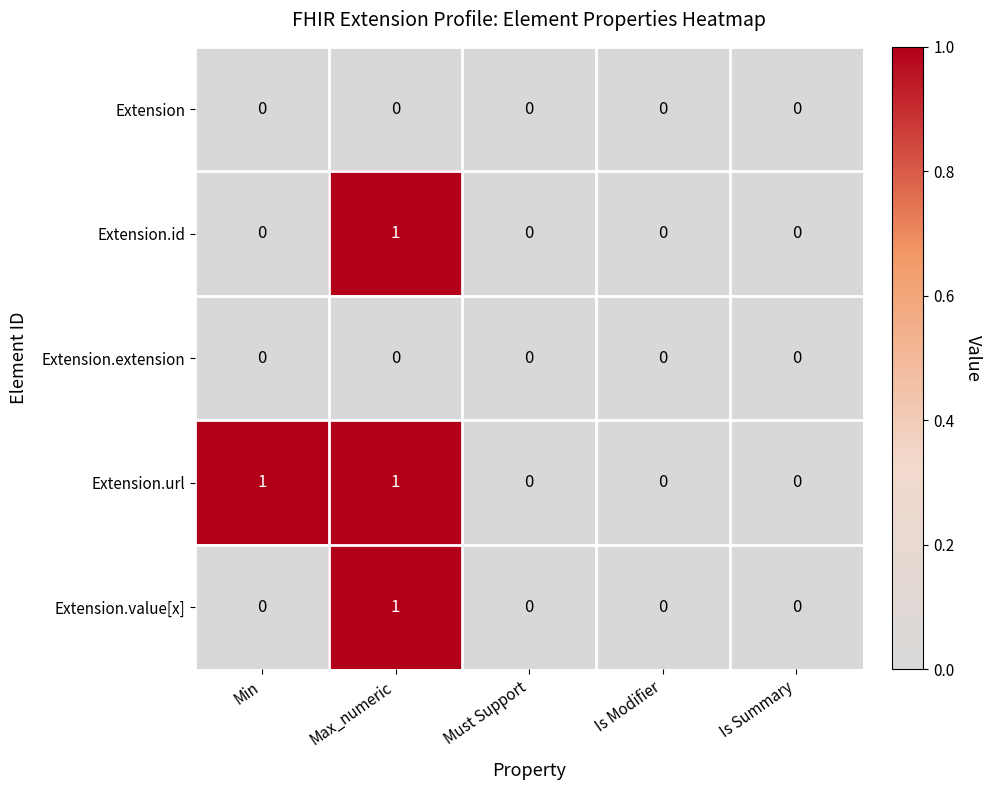

How many data points does each series have?

5